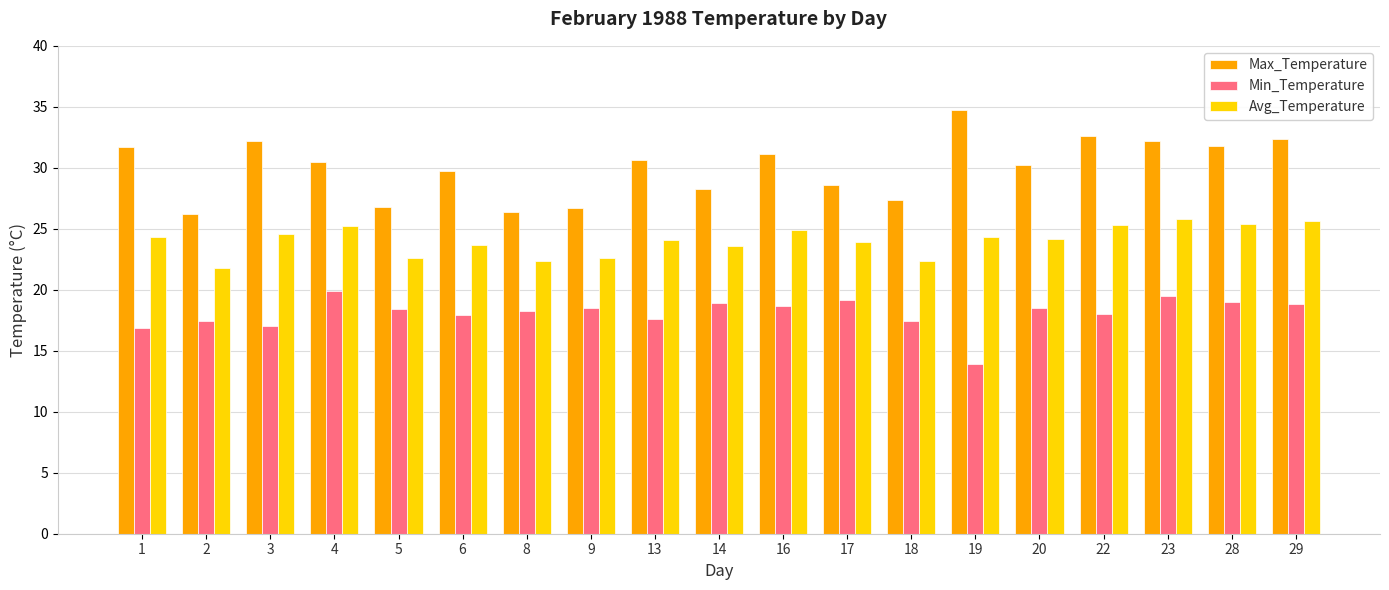

The value of Min_Temperature at 16 is 12.0. True or false?

False